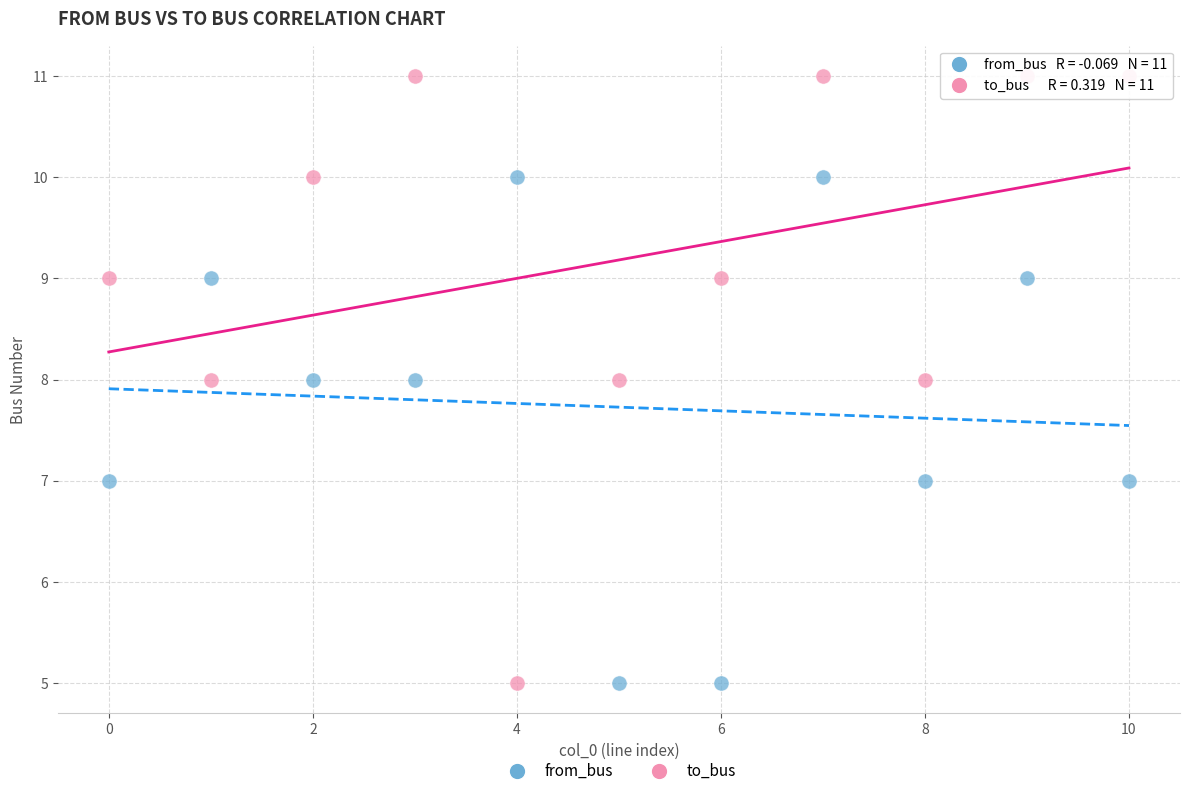

Which series has the largest Y range (max minus min)?

to_bus